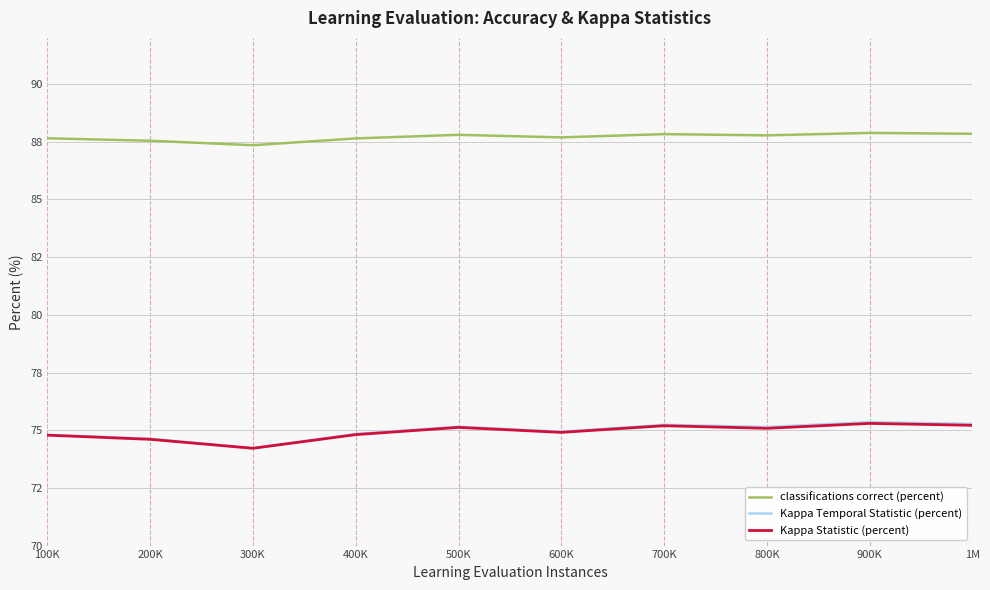

What is the label of the 1st point from the right?

1M